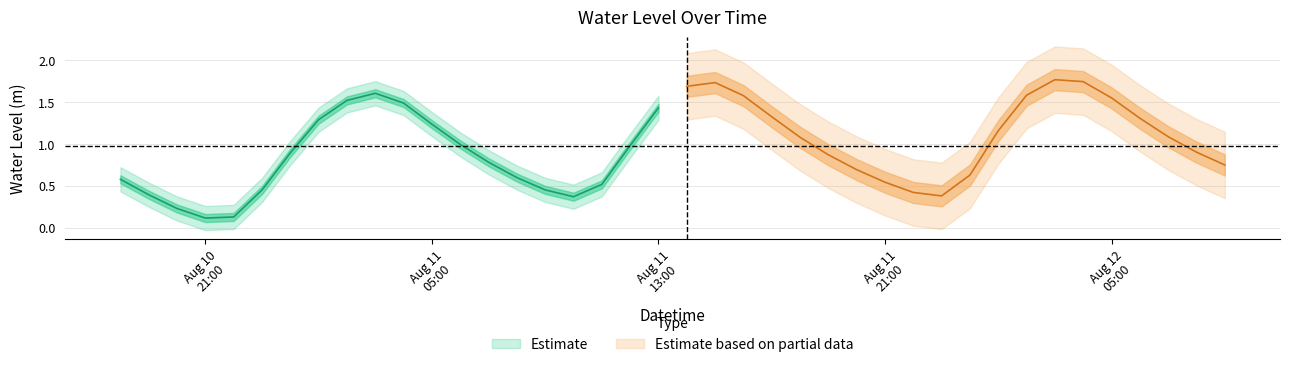

What is the ratio of the value at 2024-08-11 21:00:00 to the value at 2024-08-11 16:00:00?

0.3